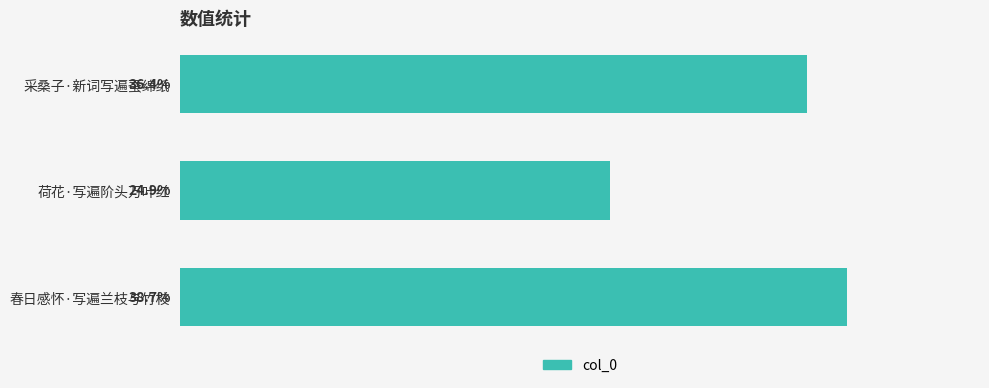

Which has a higher value, 采桑子·新词写遍蚕绵纸 or 春日感怀·写遍兰枝与竹枝?

春日感怀·写遍兰枝与竹枝